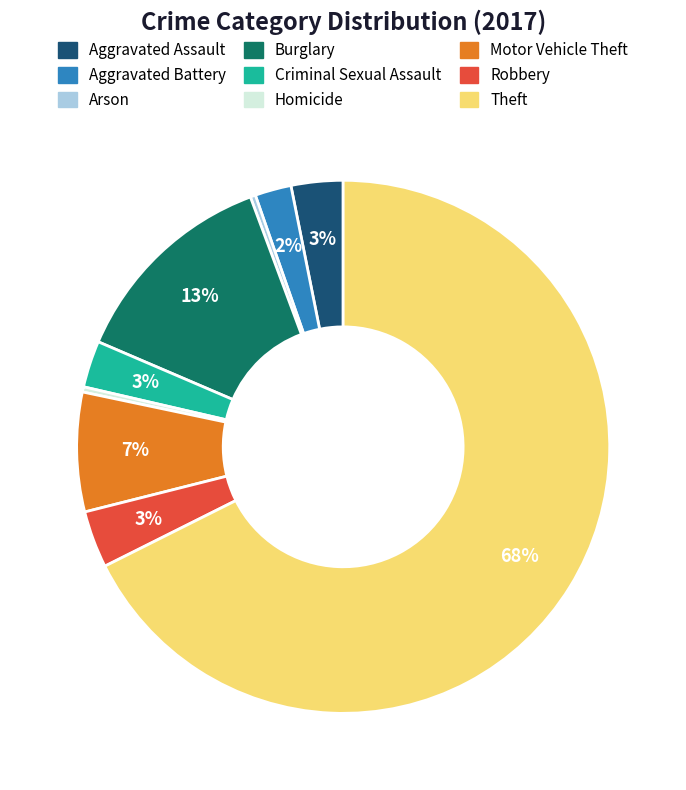

True or false: Homicide accounts for 0% of the total.

True